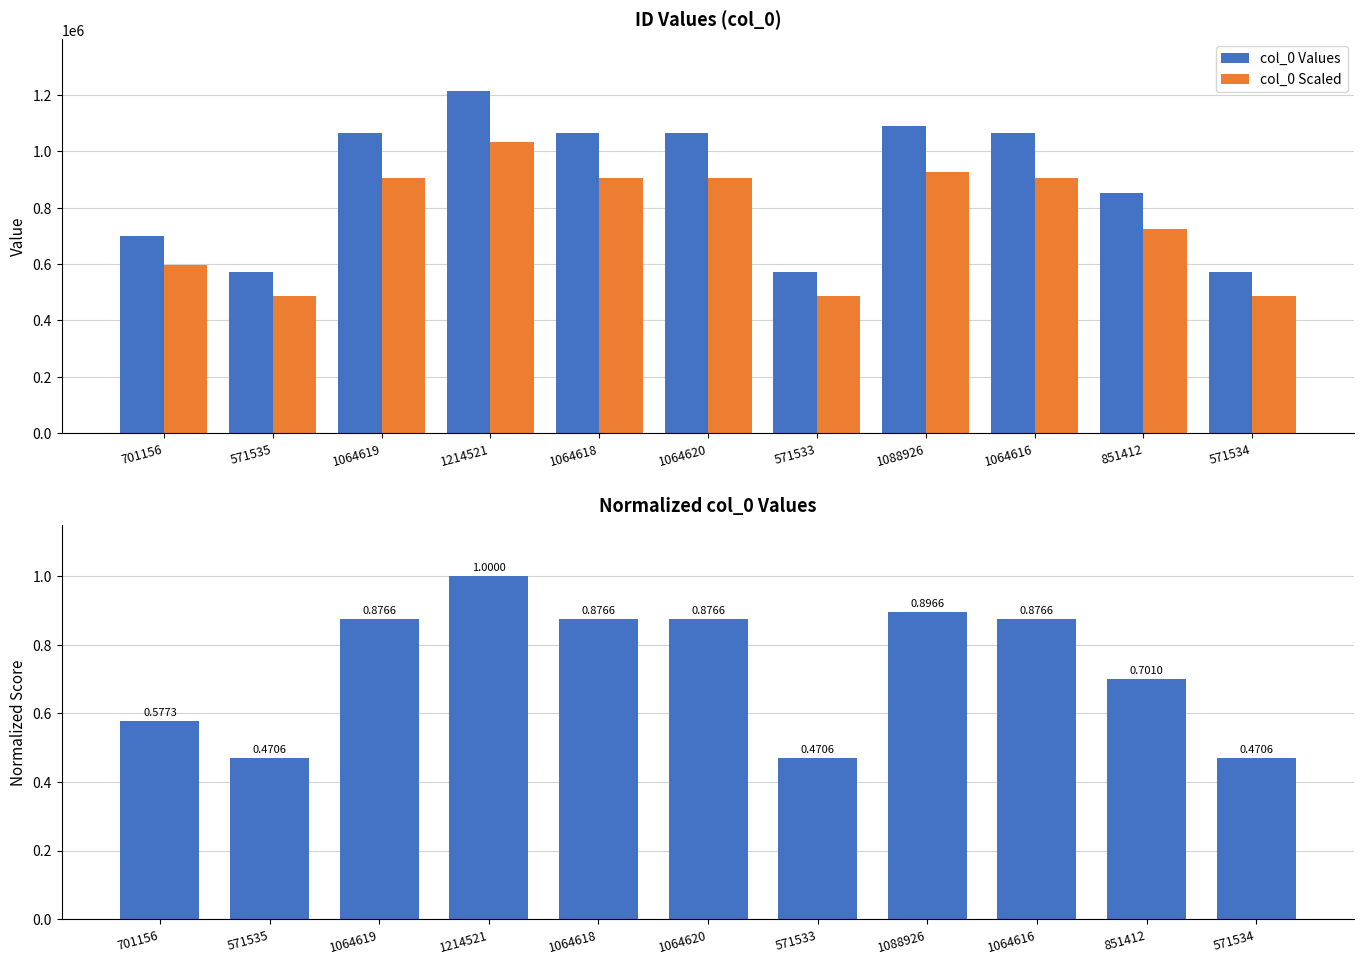

What is the spread (max minus min) of values at 701156?

701155.4